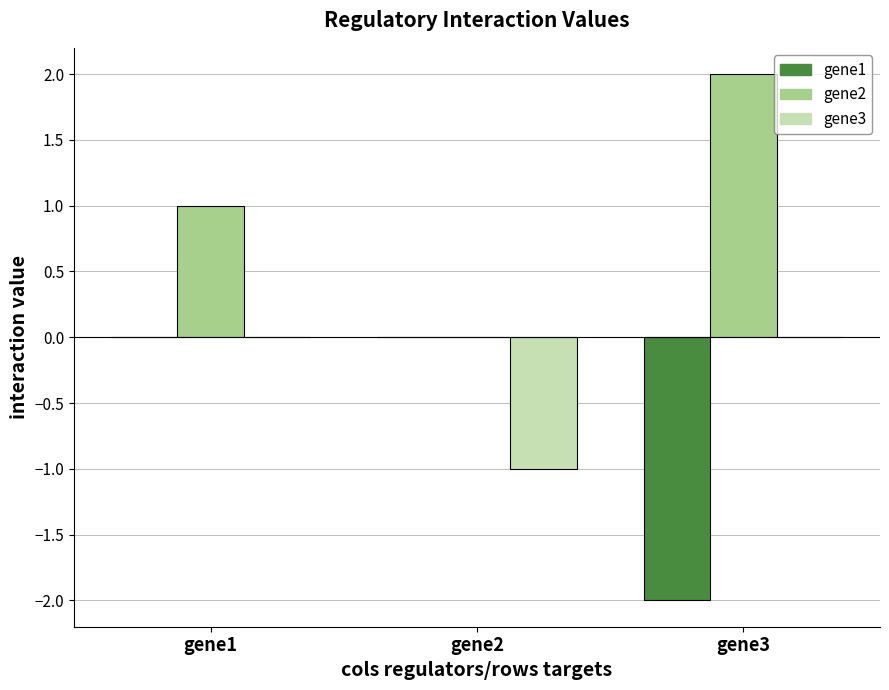

Is the value of gene2 at gene1 greater than the value of gene1 at gene1?

Yes